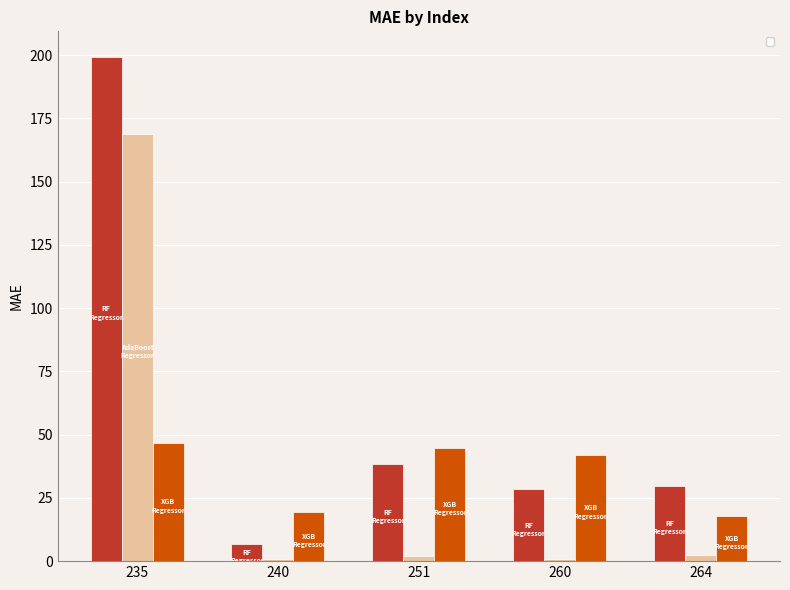

What is the value of the _AdaBoost_Regressor bar at the 4th from the left?

0.8